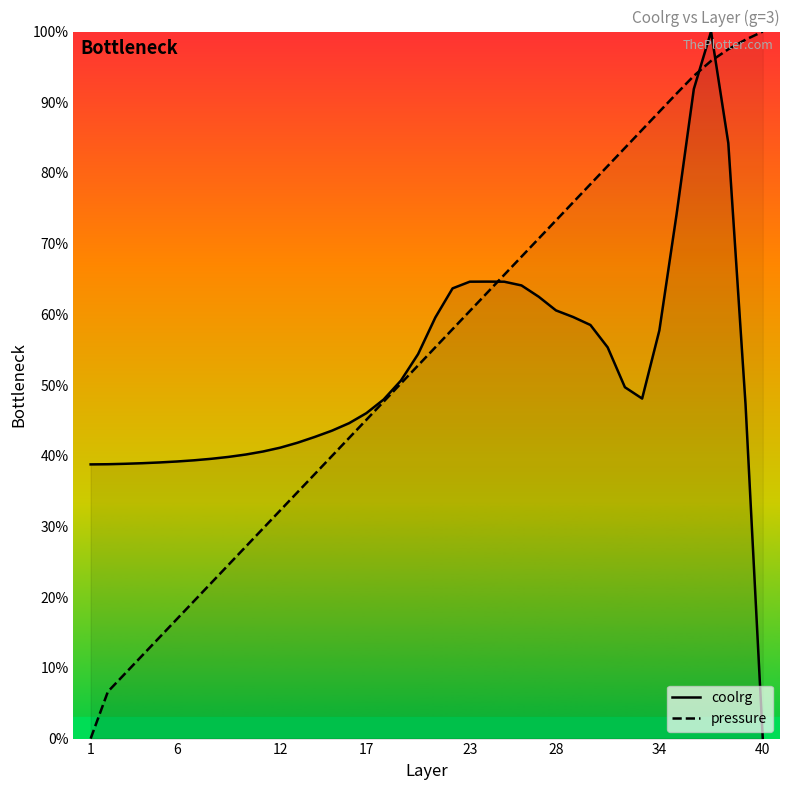

What is the maximum value for coolrg?

100.0